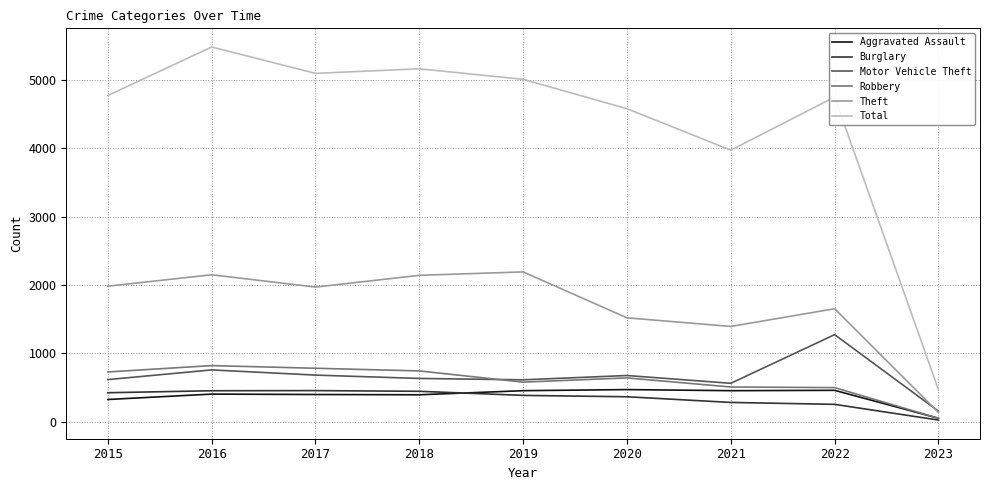

True or false: Robbery and Theft intersect in this chart.

False